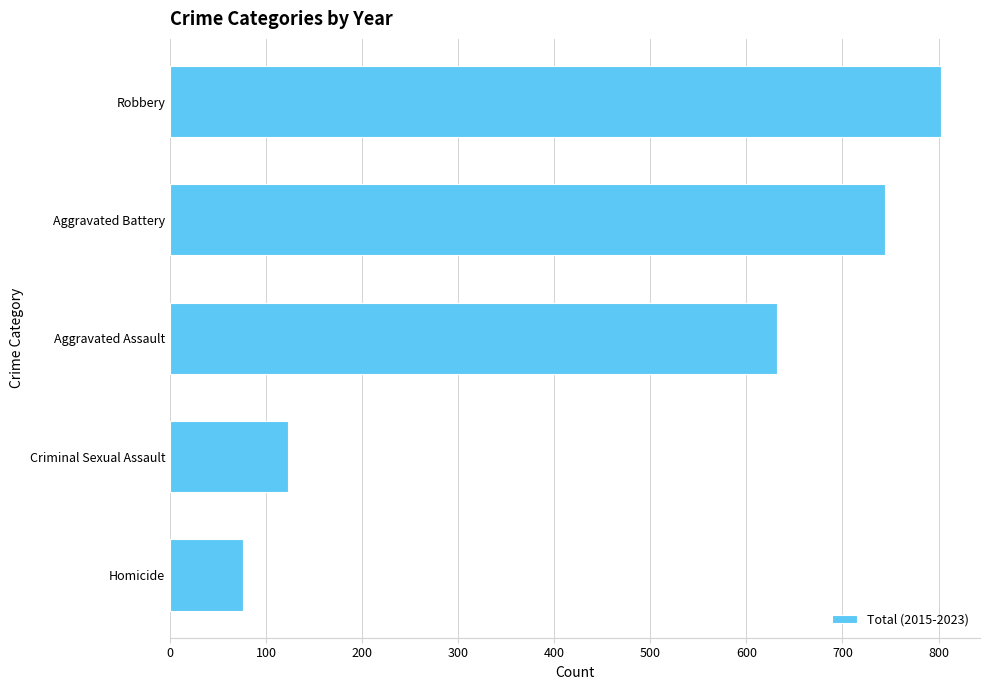

True or false: the data shows 803 at Robbery.

True